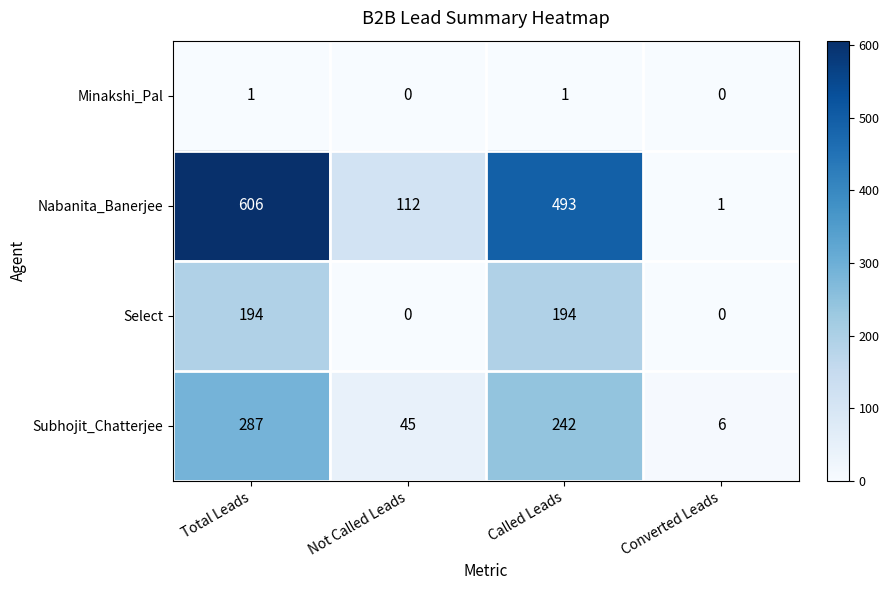

Rank the series by their maximum value, from lowest to highest.

Minakshi_Pal, Select, Subhojit_Chatterjee, Nabanita_Banerjee